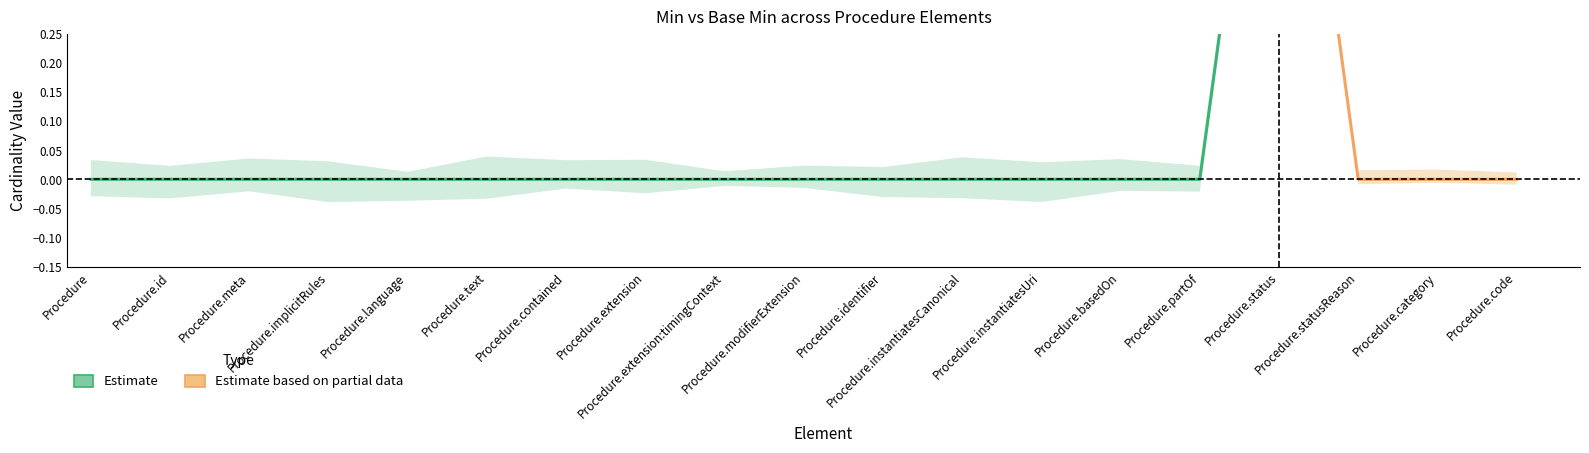

The value of Base Min at Procedure.id is 0. True or false?

True